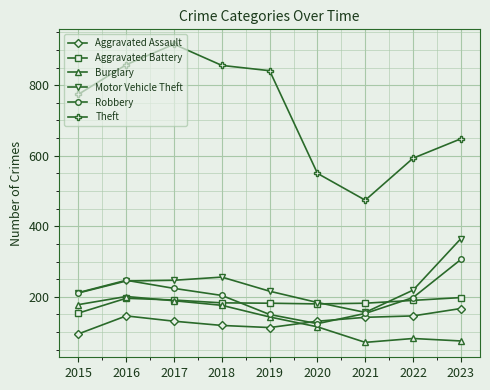

Which series has the widest spread of values?

Theft